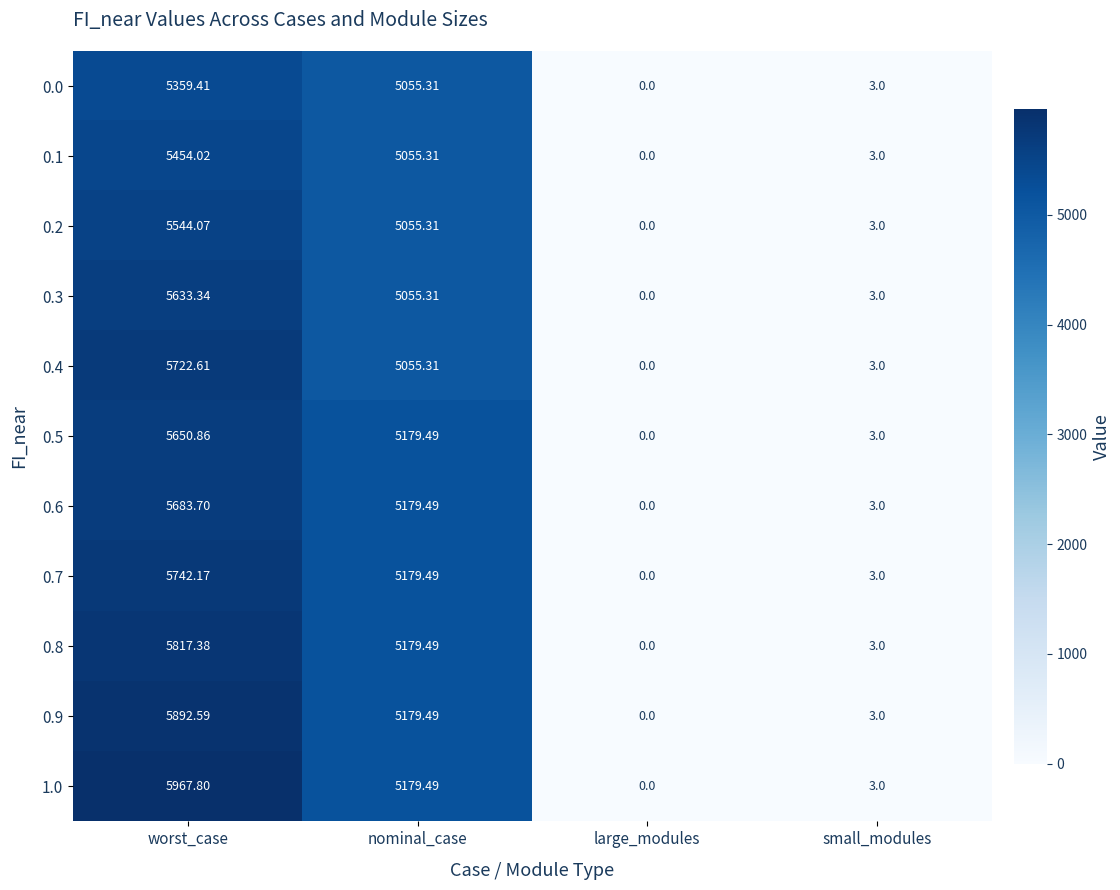

What is the greatest value displayed?

5967.8